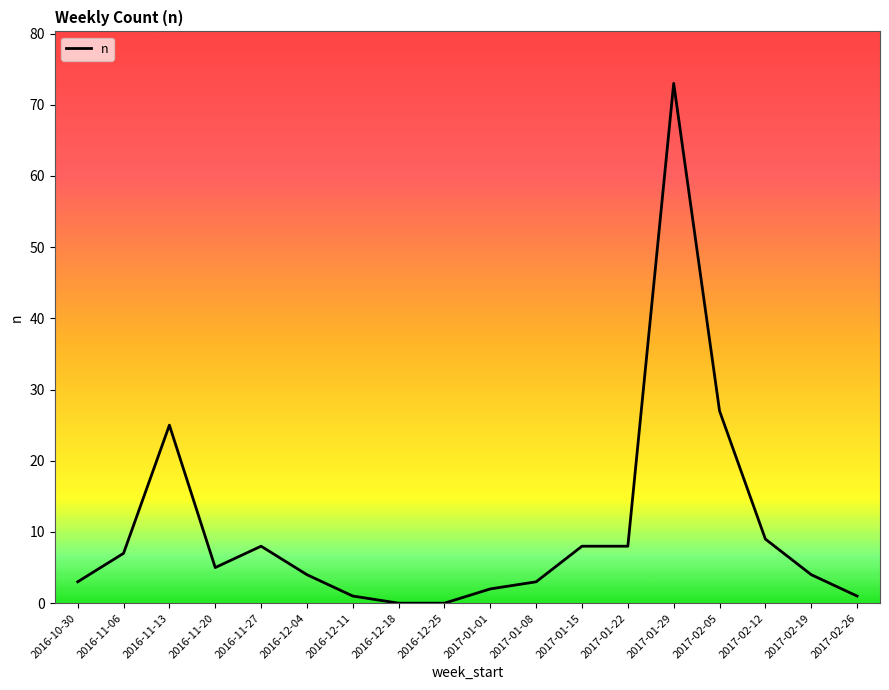

At which category does the chart reach its peak across all series?

2017-01-29